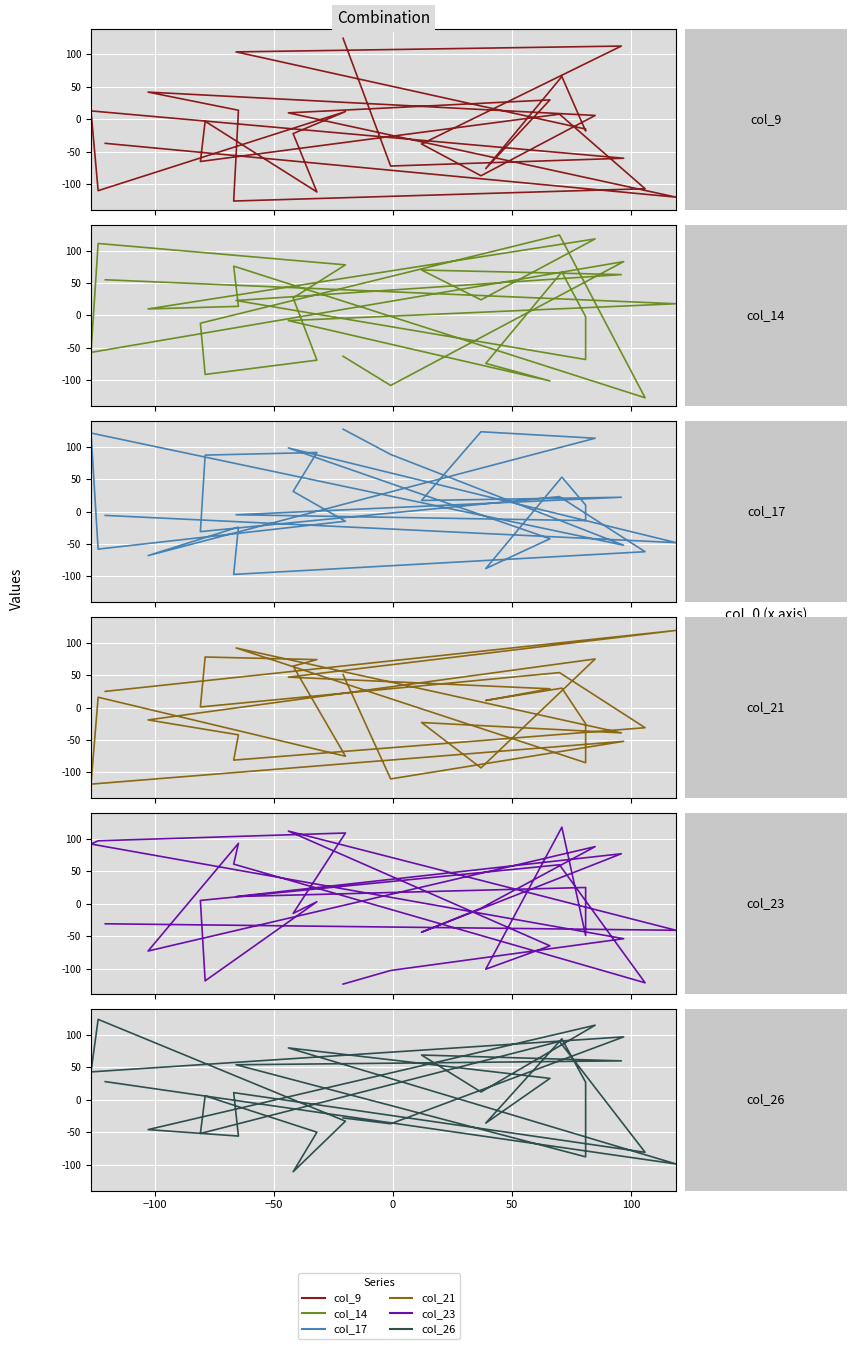

Which series has the widest spread of values?

col_9